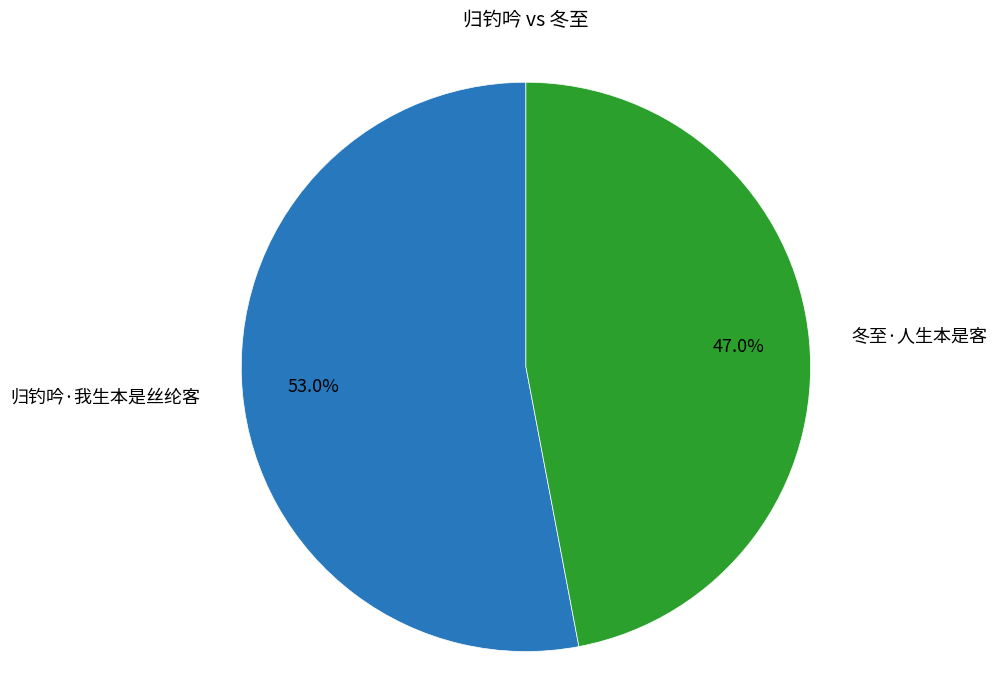

Is there a majority slice in this chart?

Yes